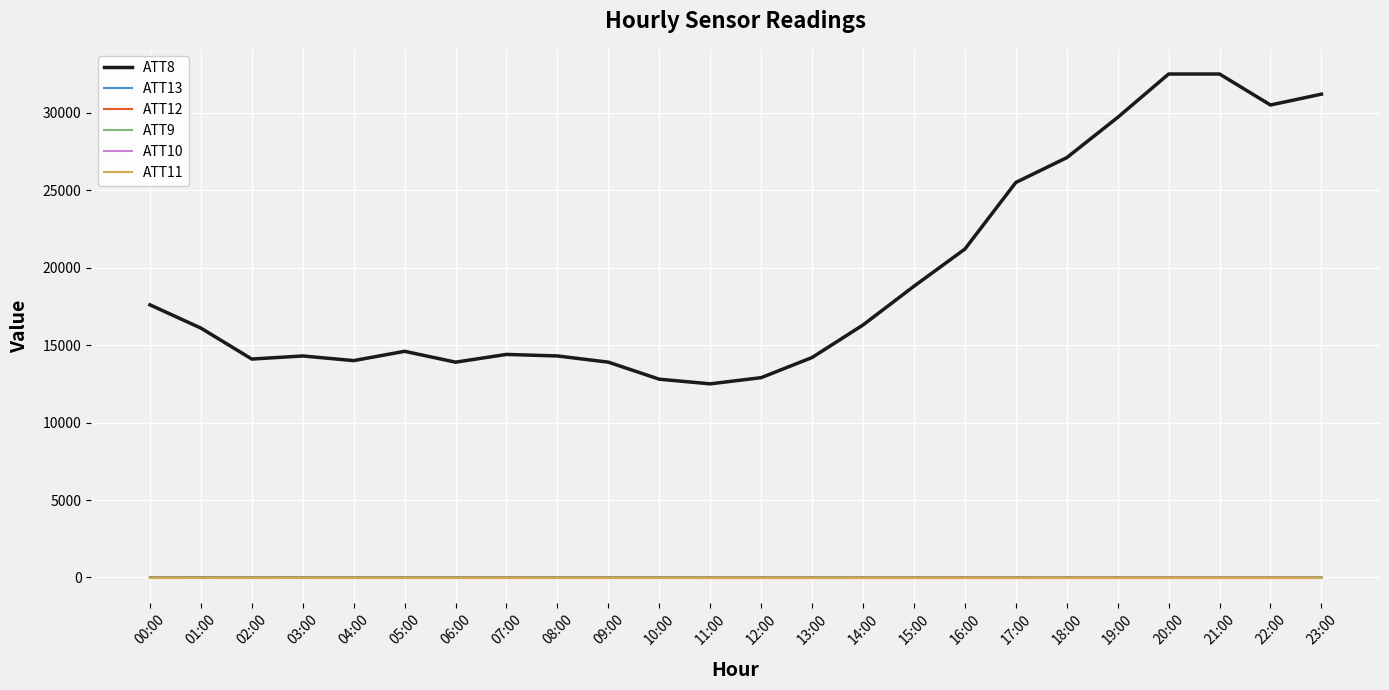

What is the maximum value shown in the chart?

32500.0